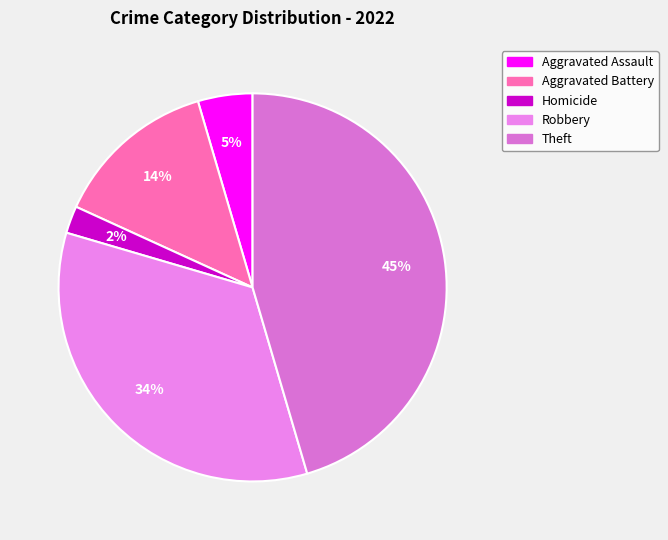

How many slices are in this pie chart?

5